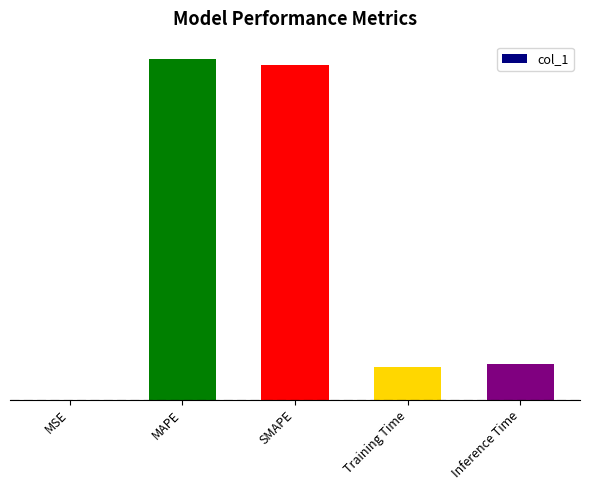

What is the change in value from MSE to SMAPE?

+3.6